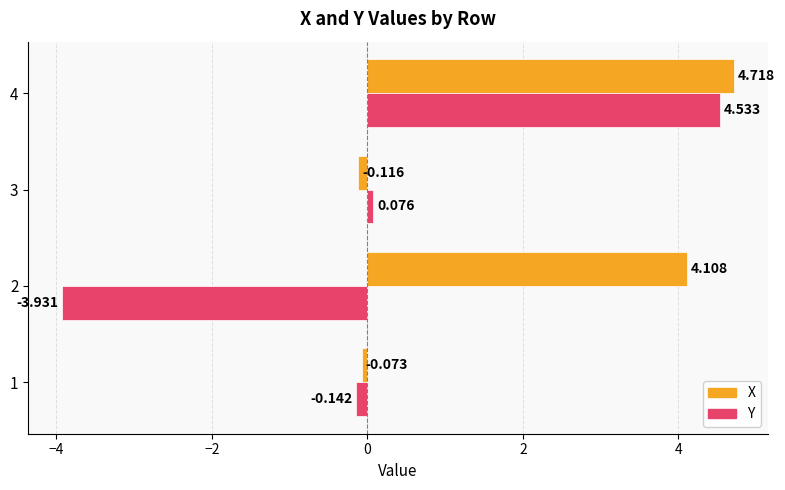

At which category does the chart reach its minimum across all series?

2